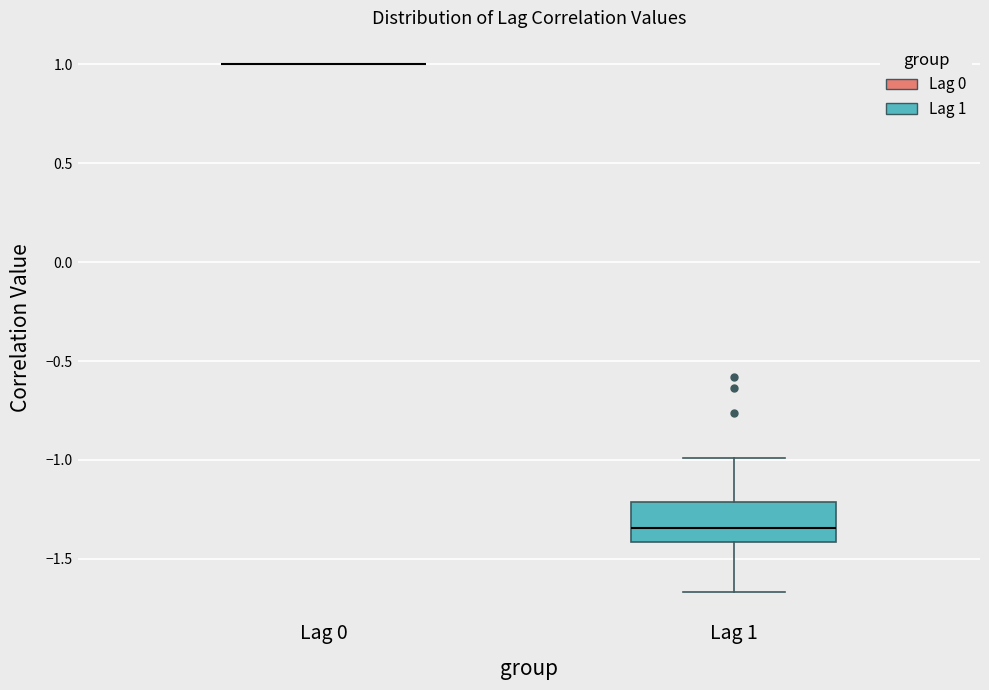

Which box is the tallest, from its lower edge to its upper edge?

Lag 1